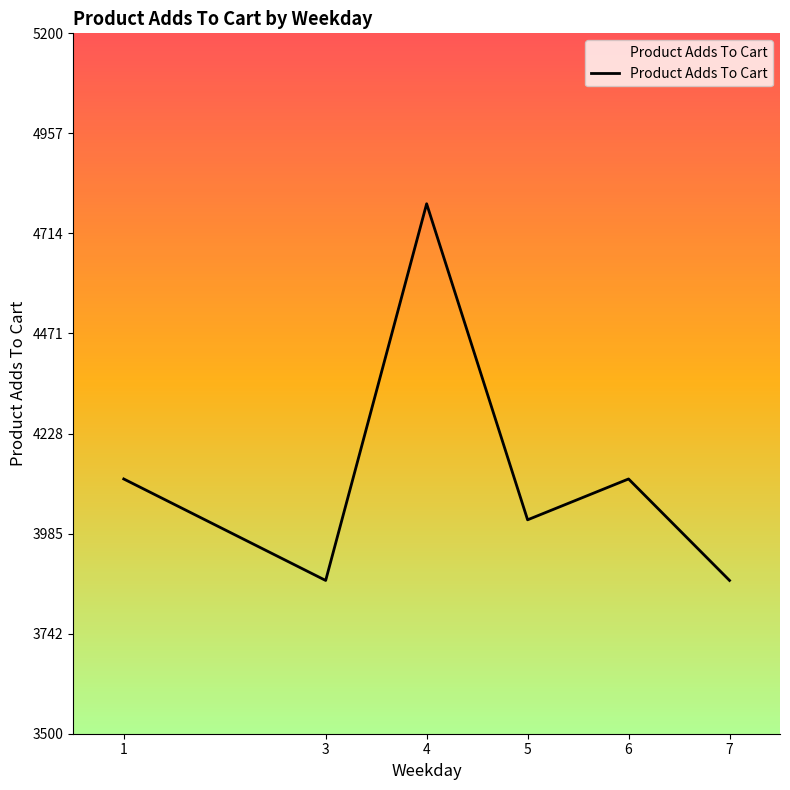

What is the difference between the values at 6 and 7?

246.3